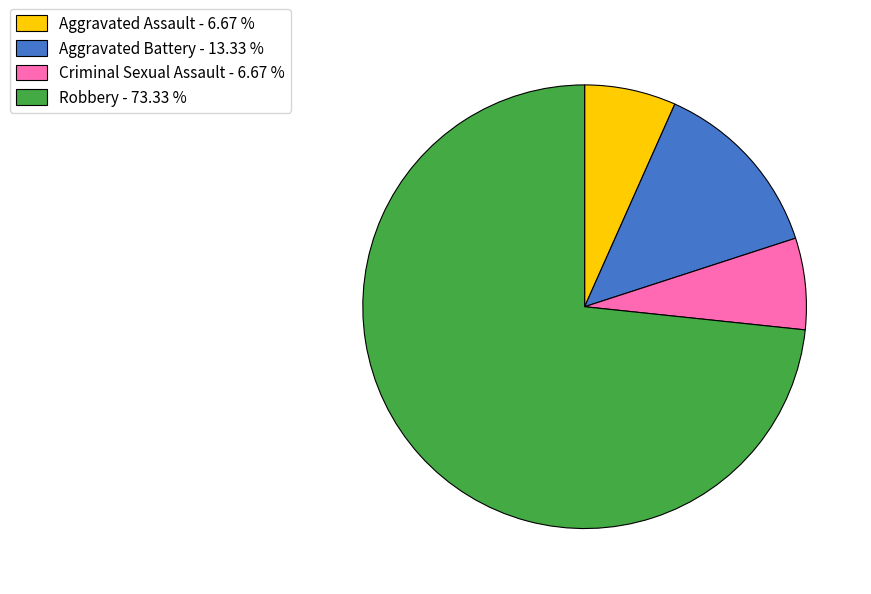

Does Robbery - 73.33 % represent more than half of the total?

Yes